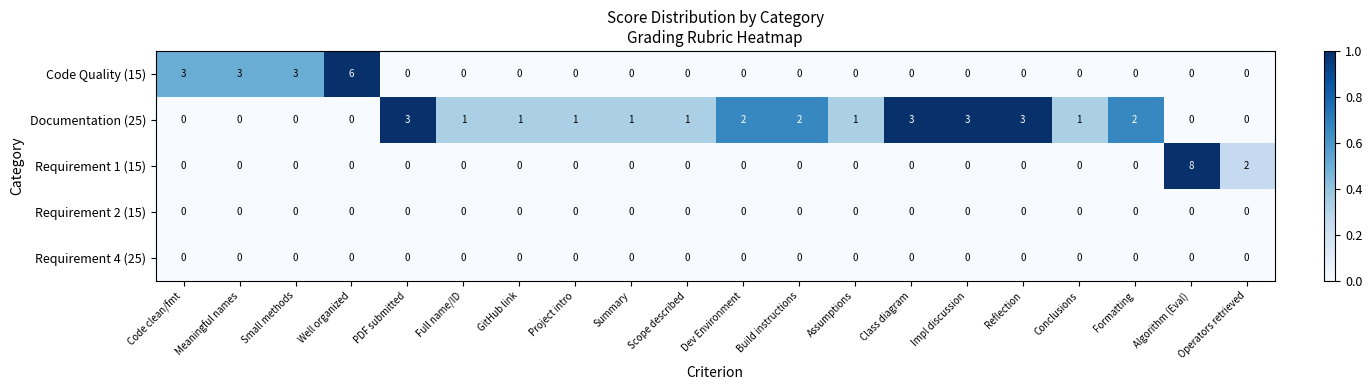

Which series changed the most between Well organized and Conclusions?

Code Quality (15)